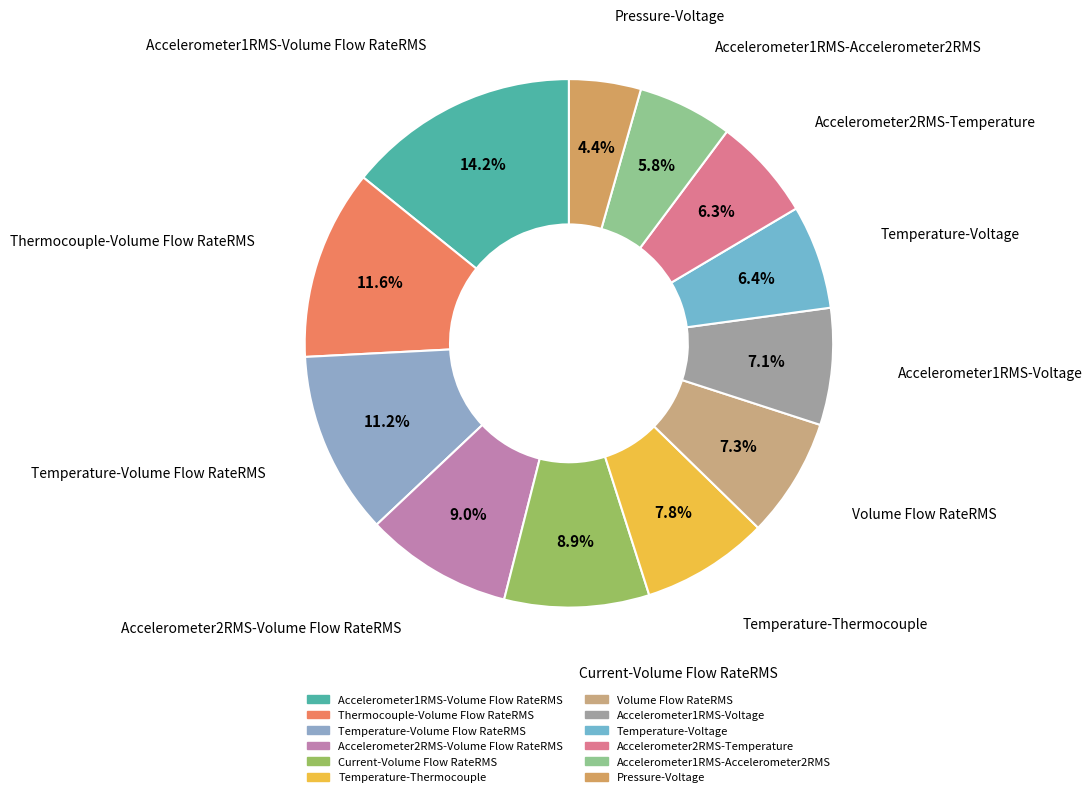

How many slices are in this pie chart?

12